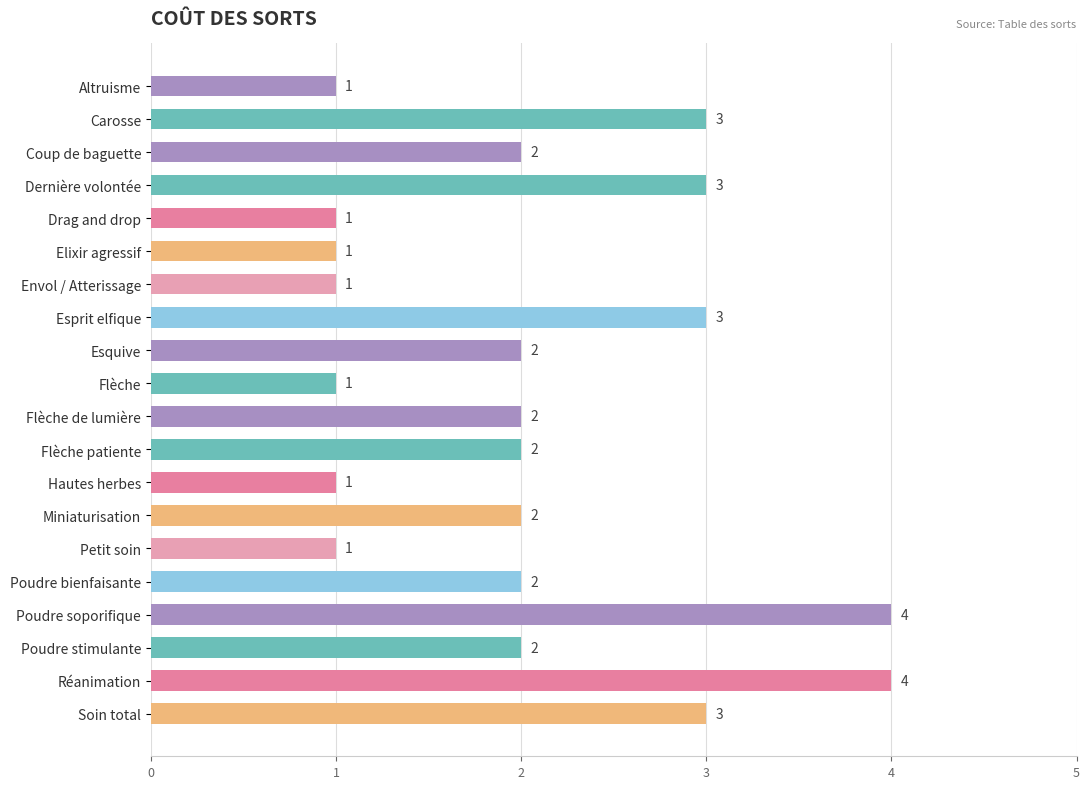

Read the value at Dernière volontée.

3